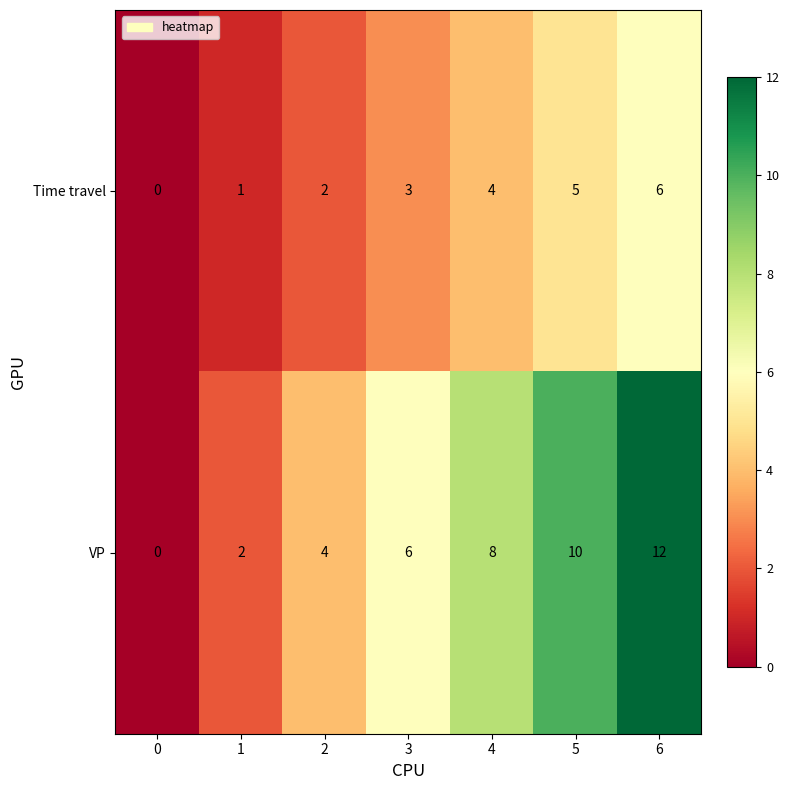

What is the maximum value for Time travel?

6